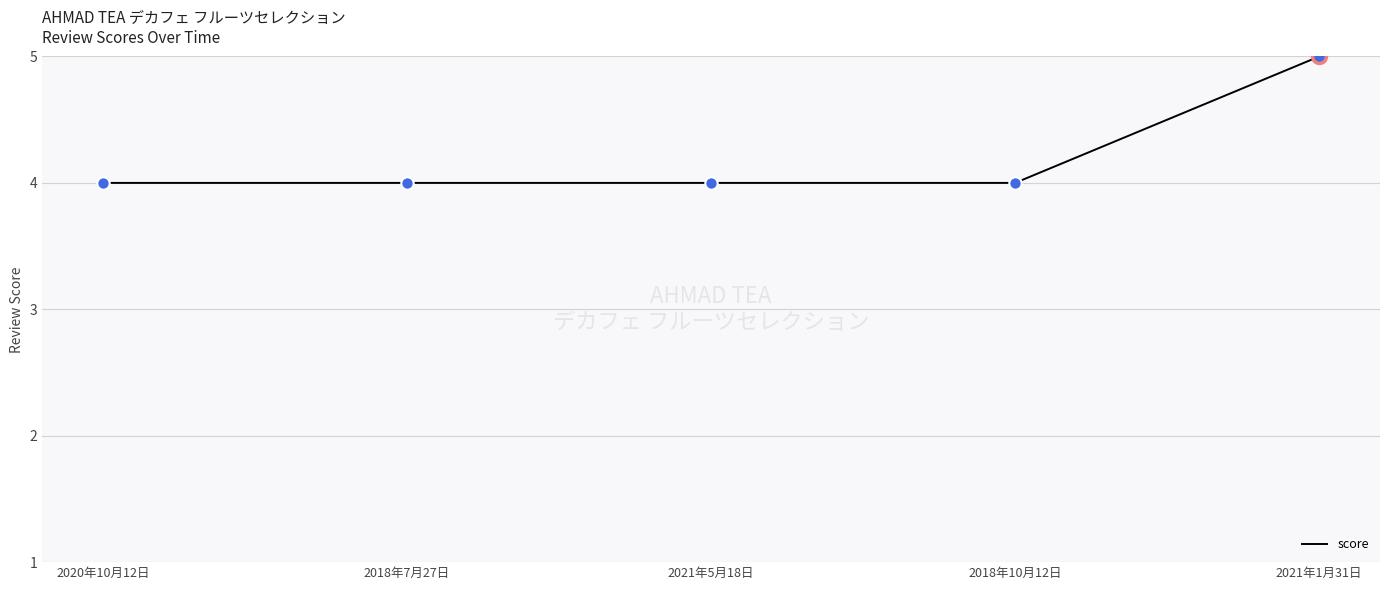

Which has a higher value, 2018年7月27日 or 2021年1月31日?

2021年1月31日